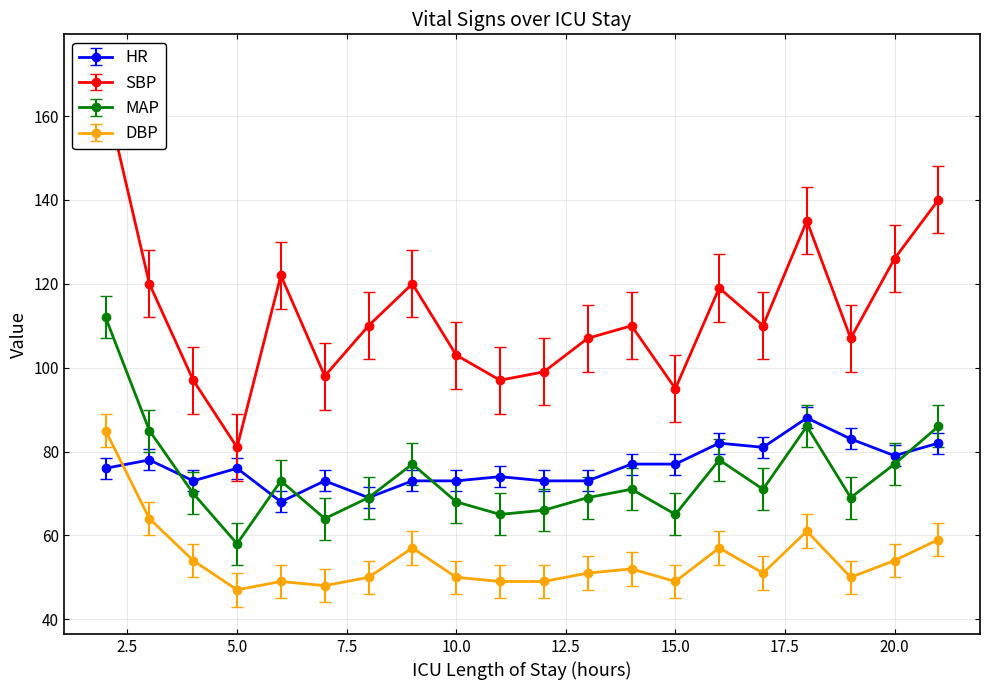

True or false: HR and SBP intersect in this chart.

False